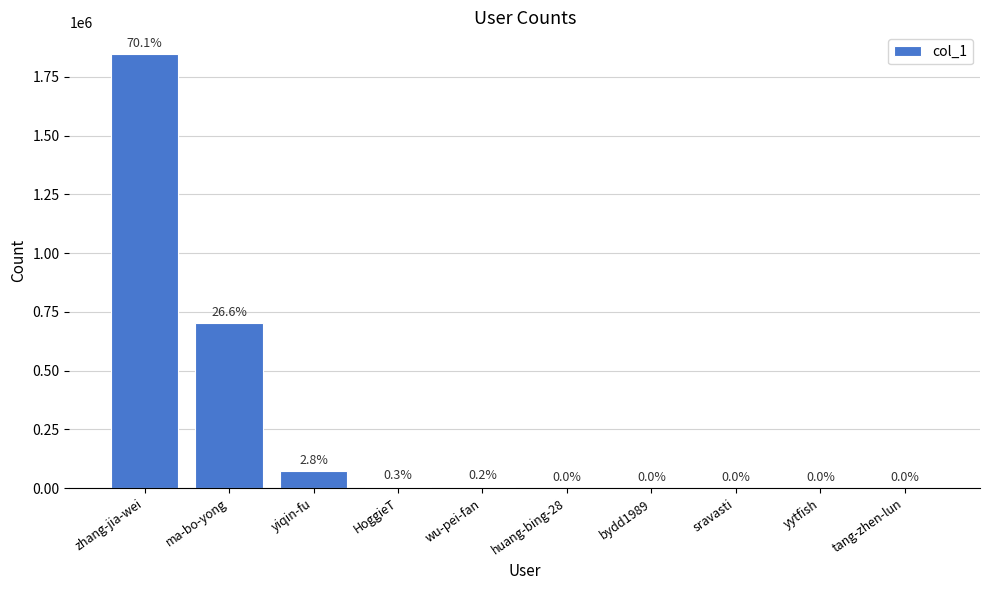

What is the change in value from sravasti to yytfish?

-12